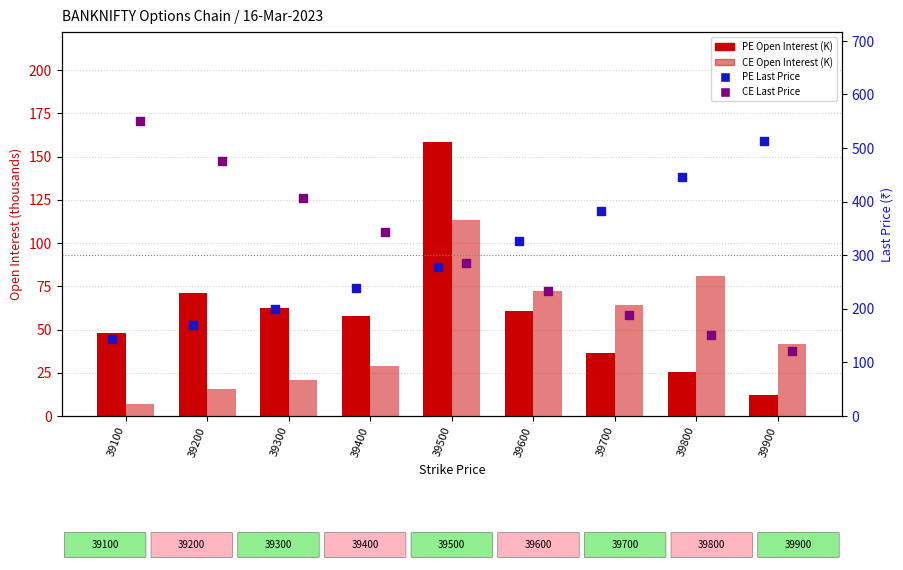

What is the total value across all series at 39800?

703.7